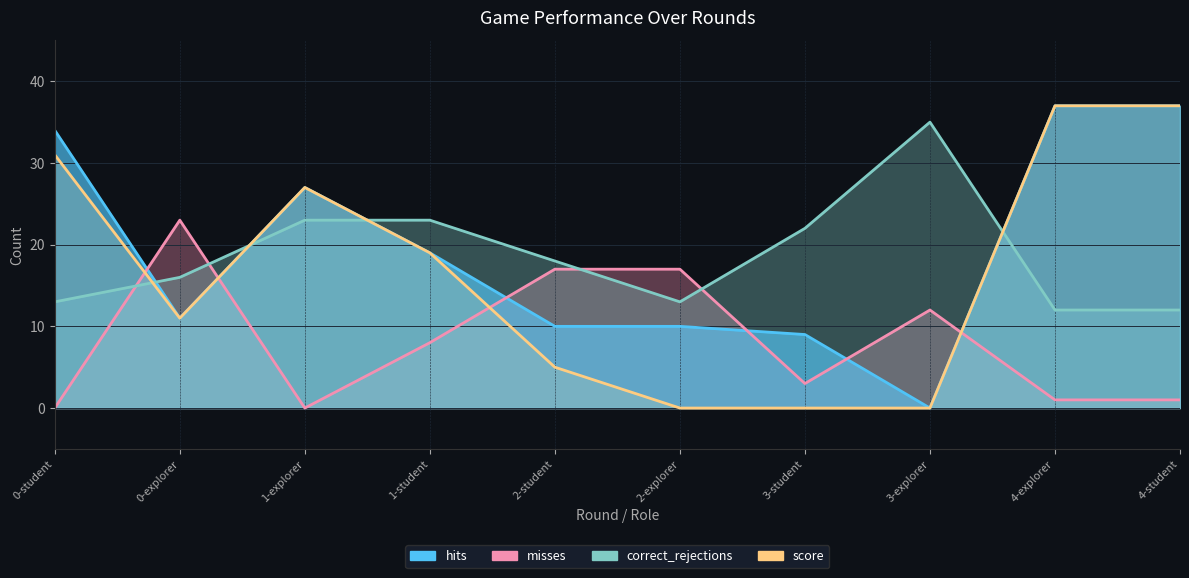

What position from the right is 1-explorer?

8